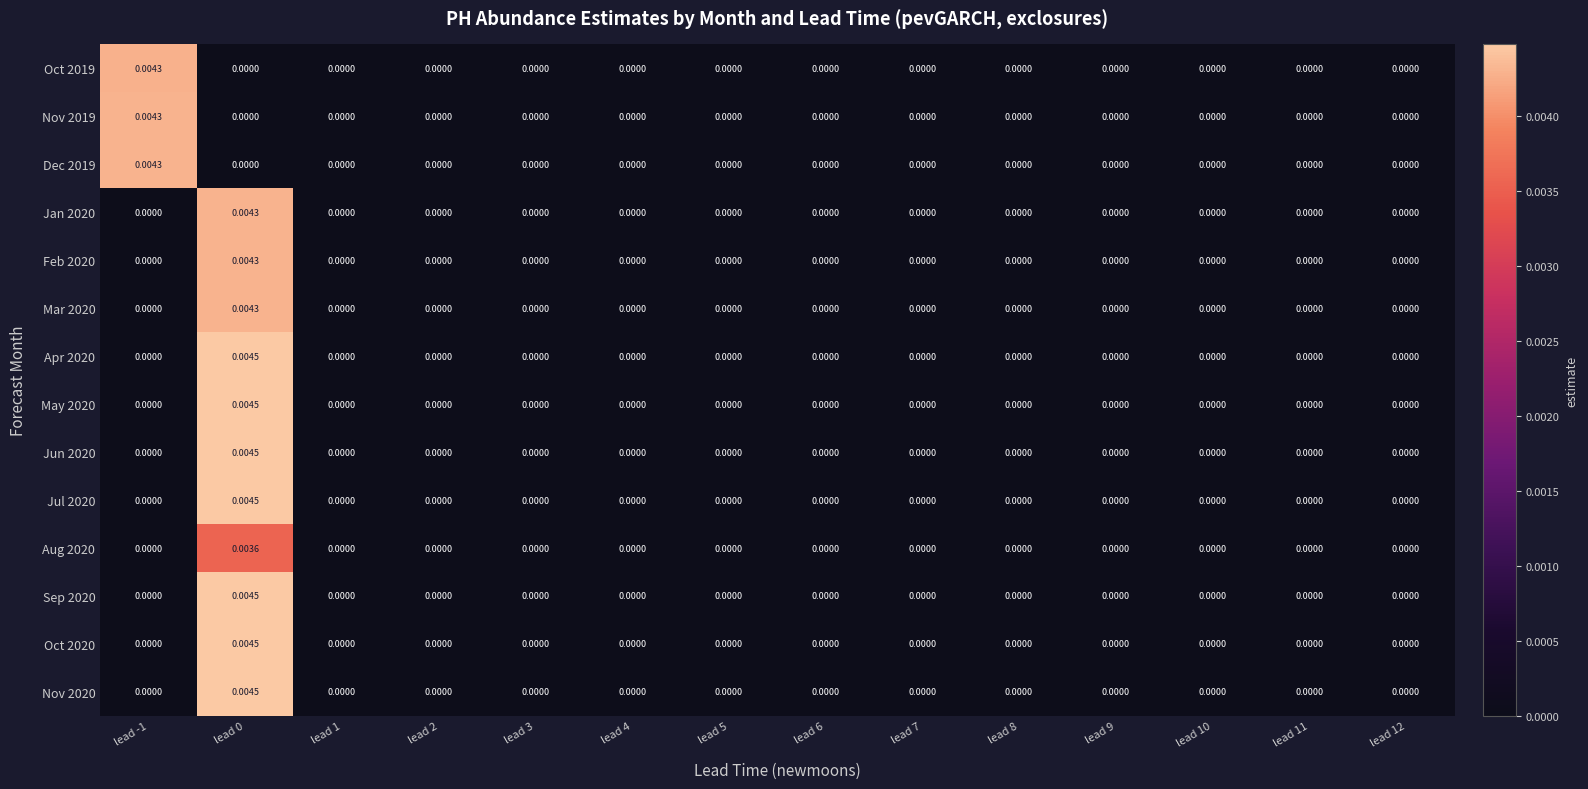

How many series are shown in this chart?

14